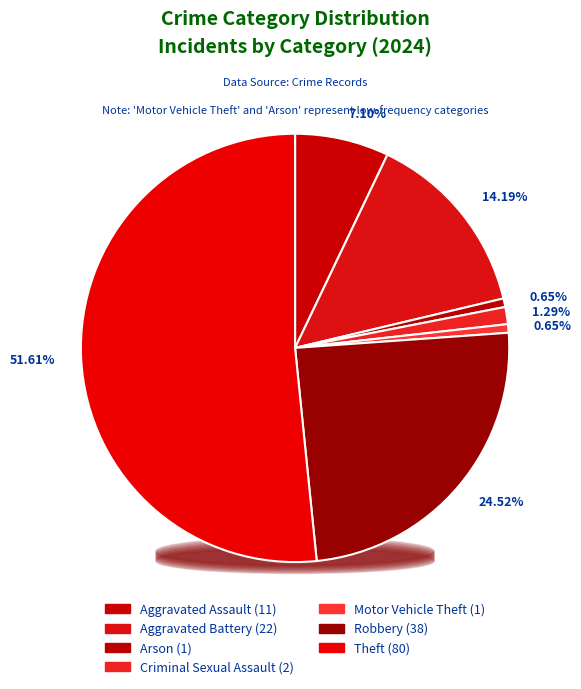

The Homicide slice represents 0% of the pie. True or false?

True